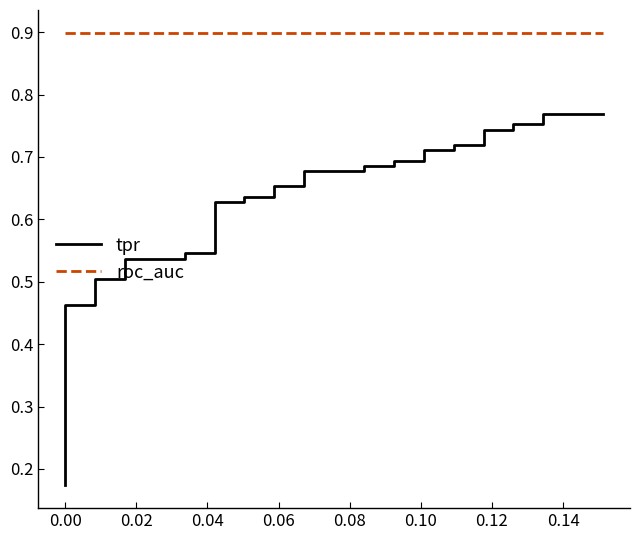

True or false: roc_auc has more than 0 points higher than both neighbors.

False